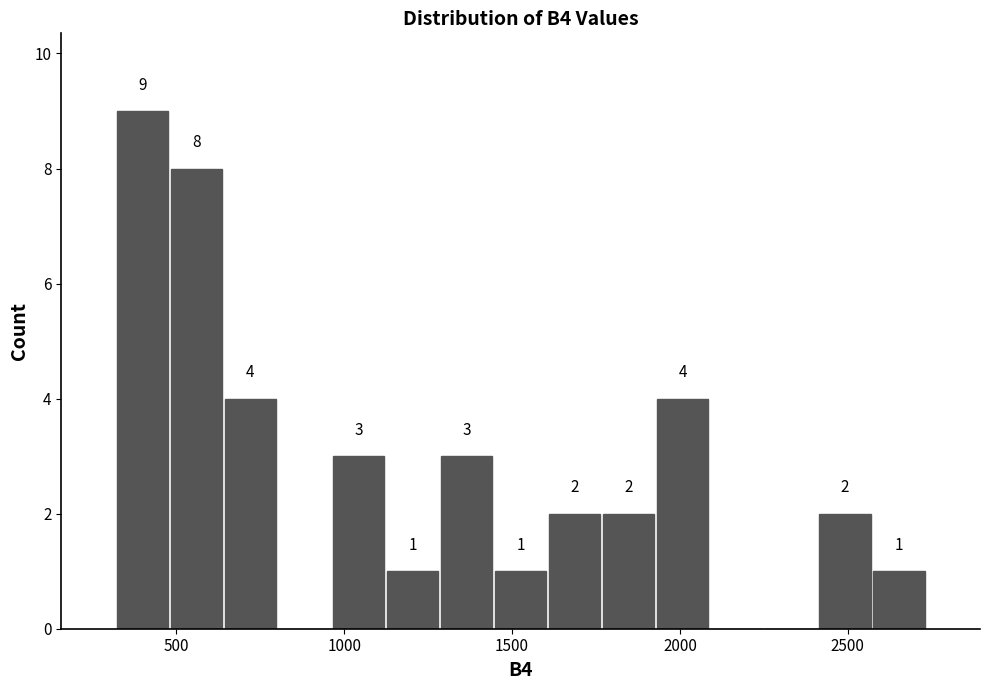

Read against the x-axis, roughly where is the centre of the tallest bar?

400